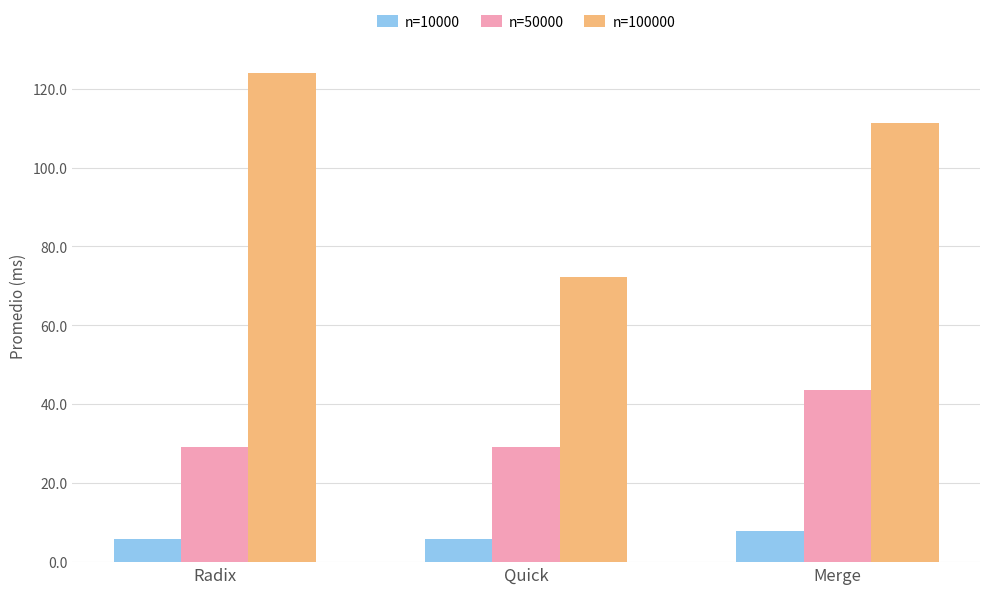

What is the difference between the maximum and minimum values in the n=10000 series?

2.2